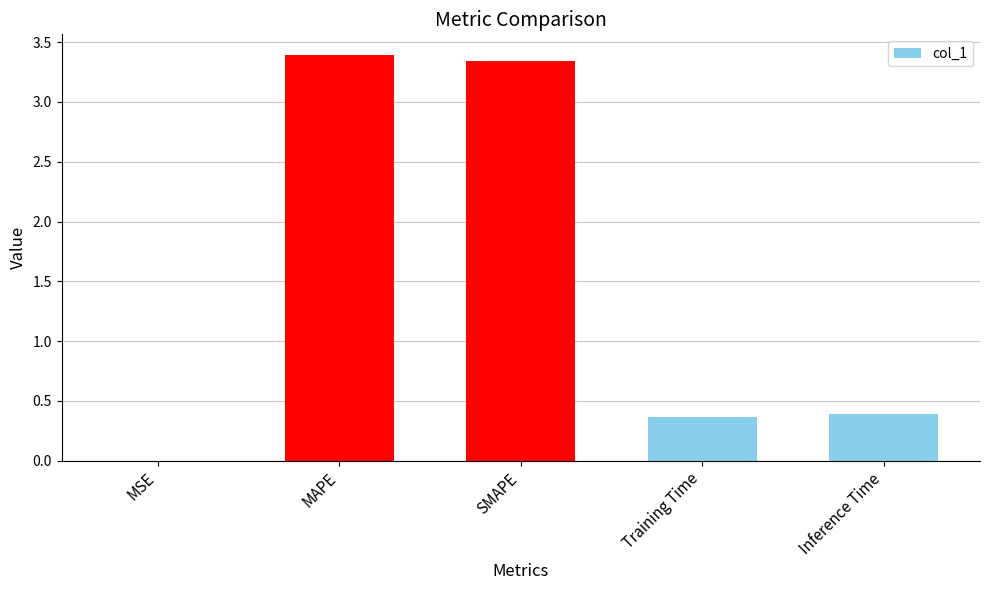

What is the ratio of the value at Training Time to the value at SMAPE?

0.1